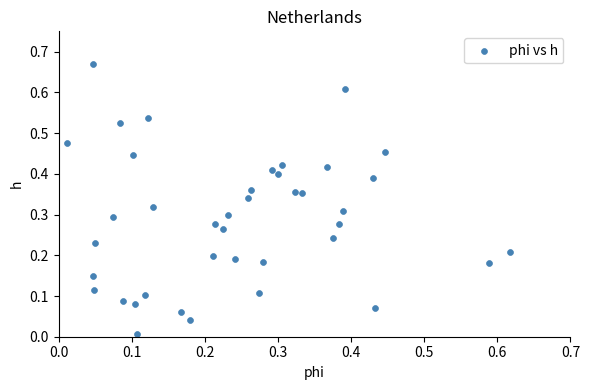

Count the number of points in this scatter plot.

40